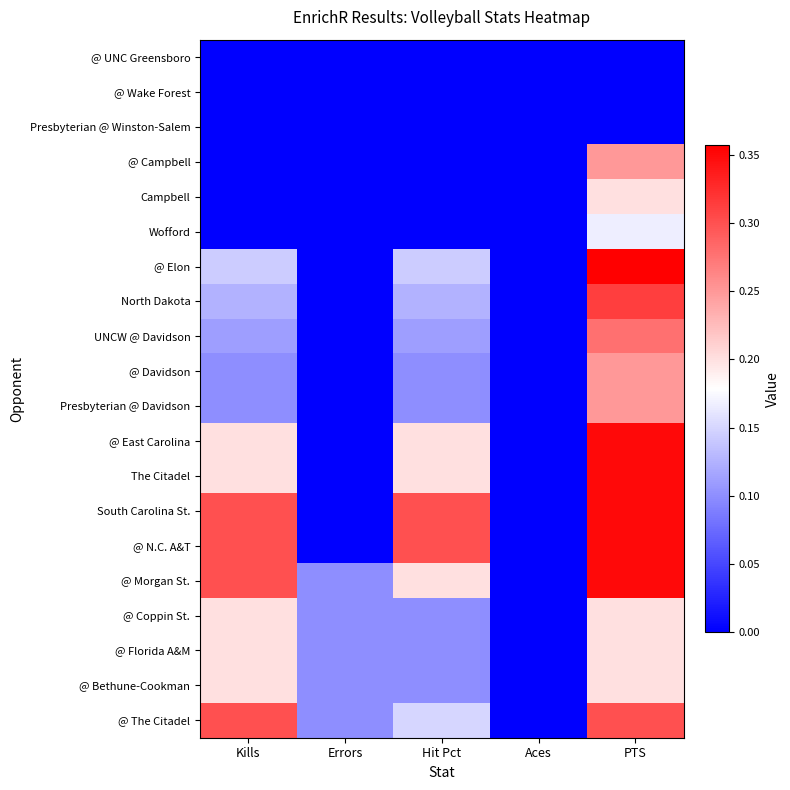

What is the greatest value displayed?

0.4